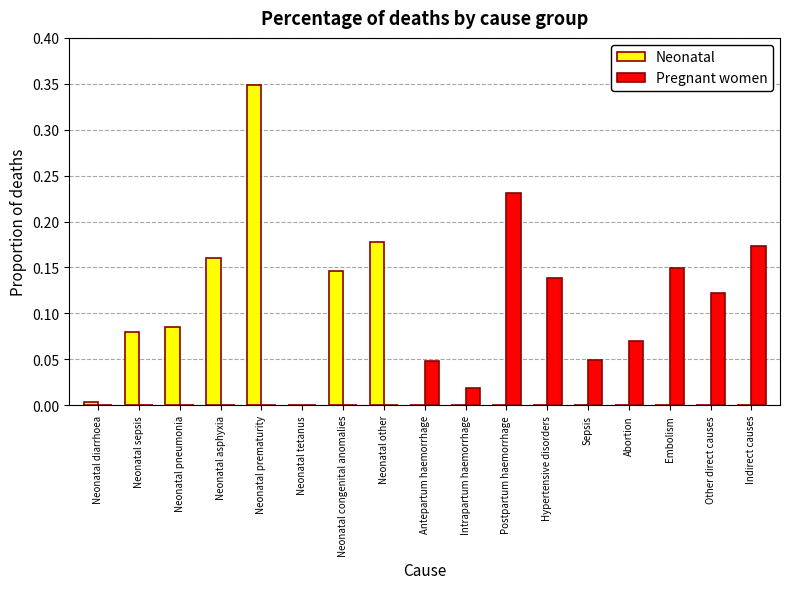

Is it true that Neonatal equals 0.0 at Neonatal sepsis?

False